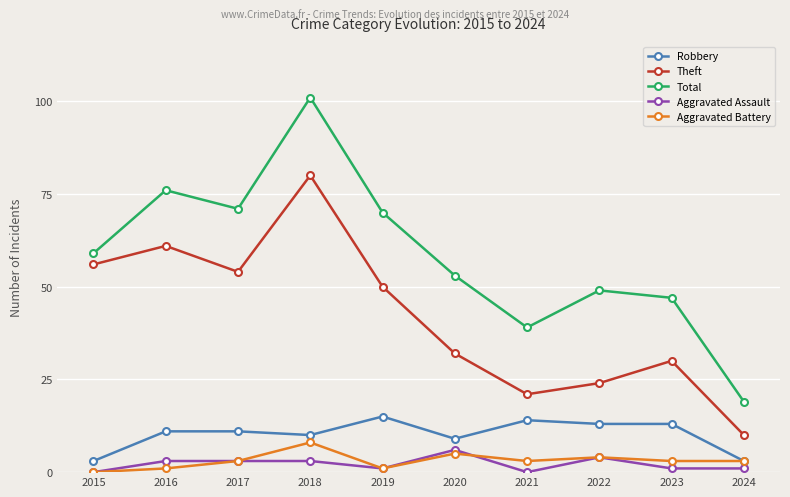

Does the chart display data point markers on the line(s)?

Yes